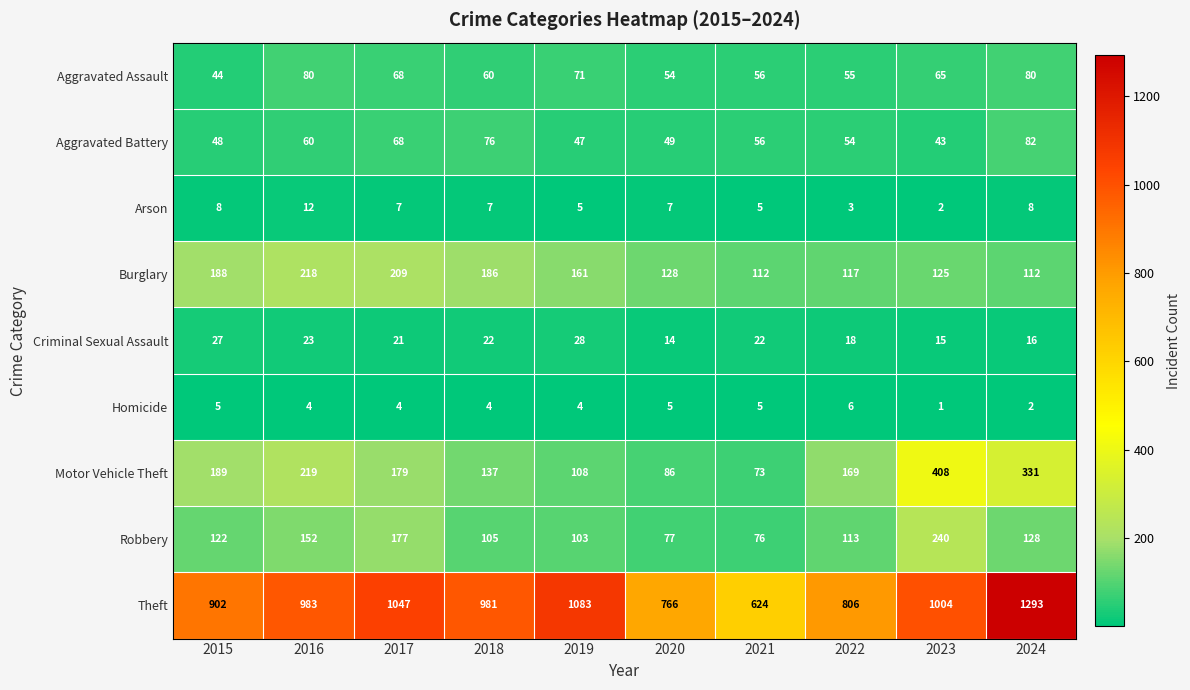

What is the difference between the highest and lowest values at 2015?

897